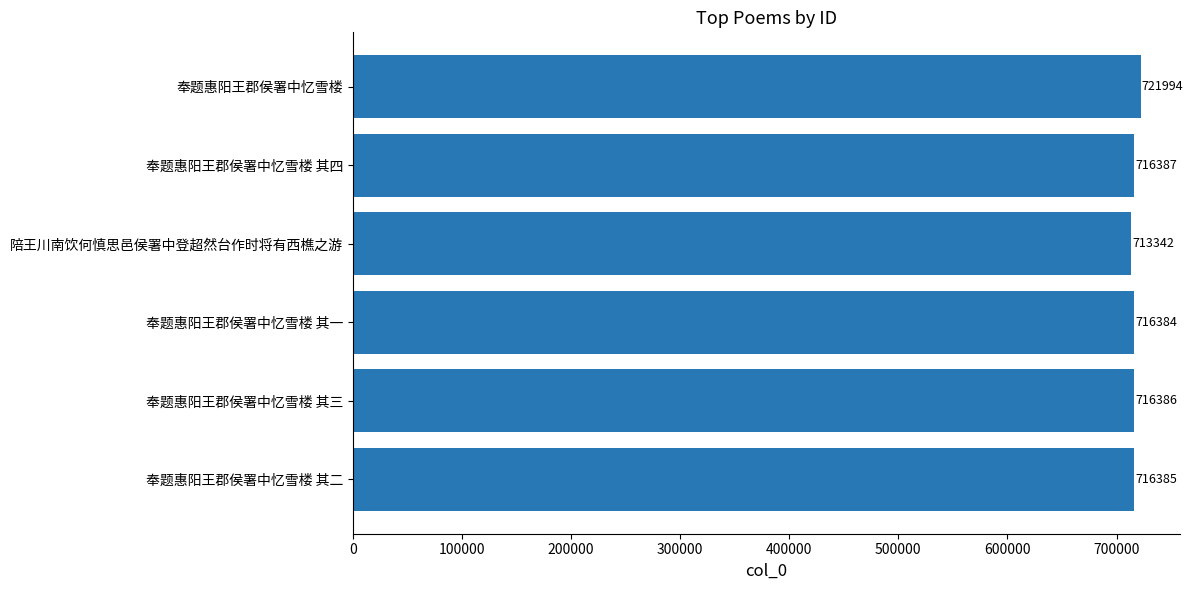

The value at 奉题惠阳王郡侯署中忆雪楼 is 721994. True or false?

True